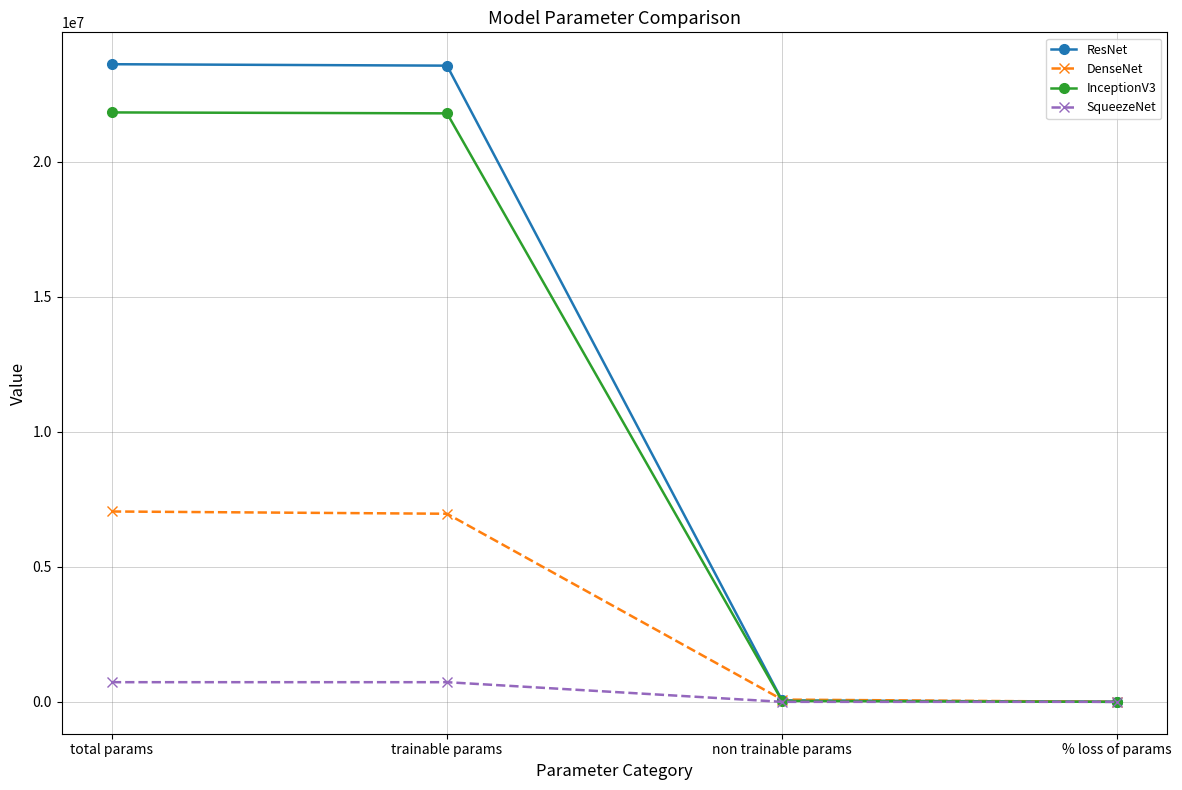

Which series has the largest total across all categories?

ResNet